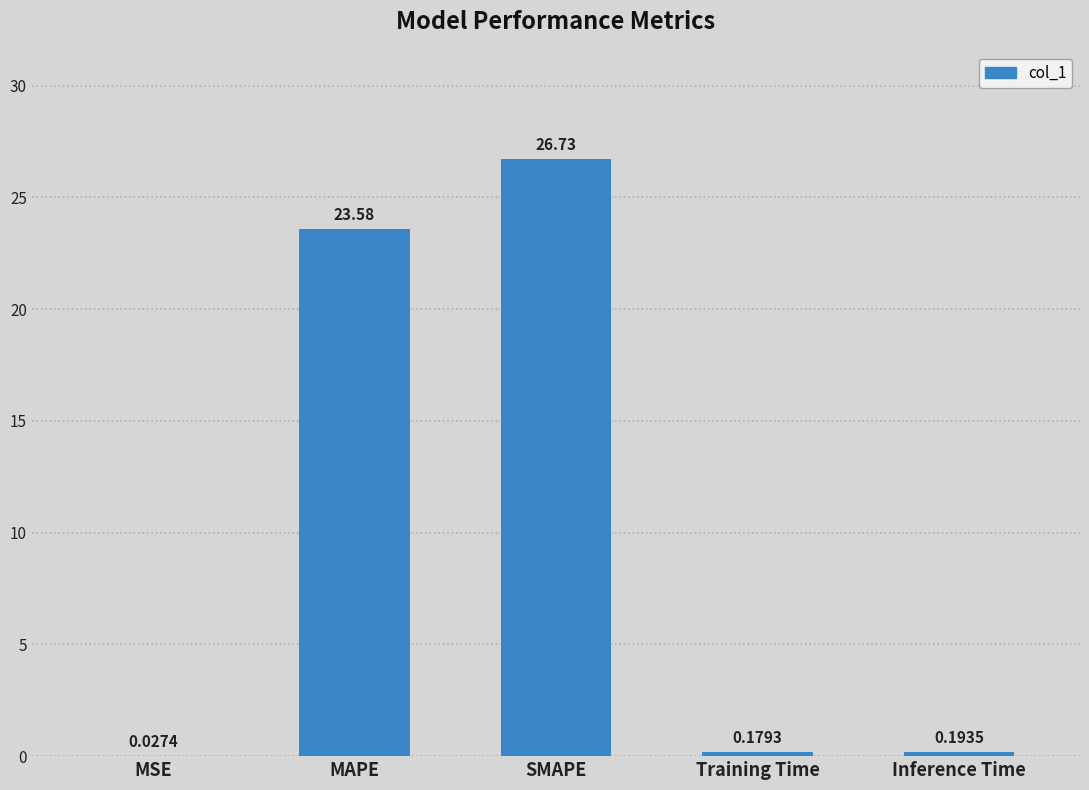

How many categories are shown in the chart?

5